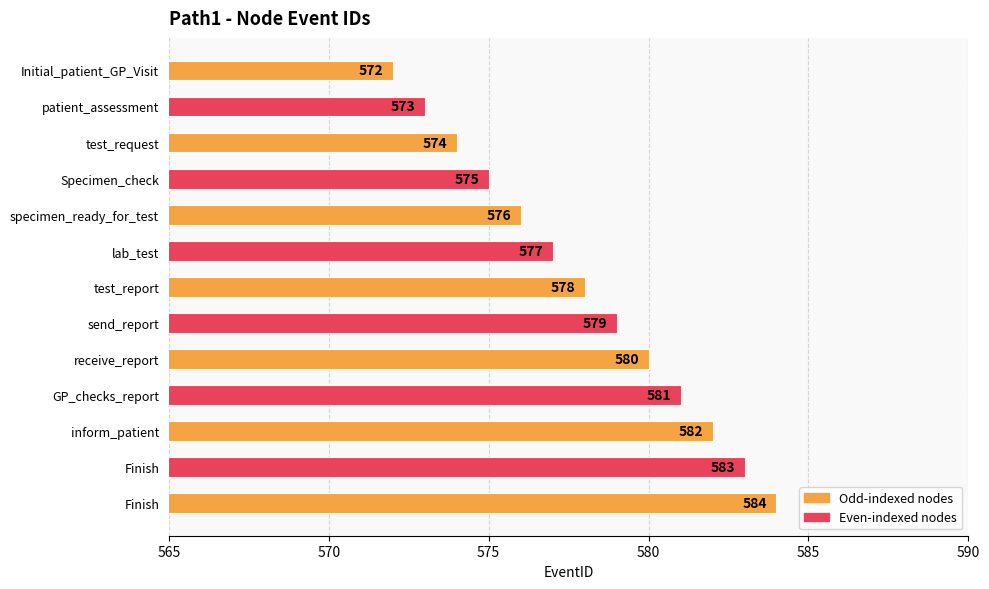

Where does the data first go above 578?

send_report